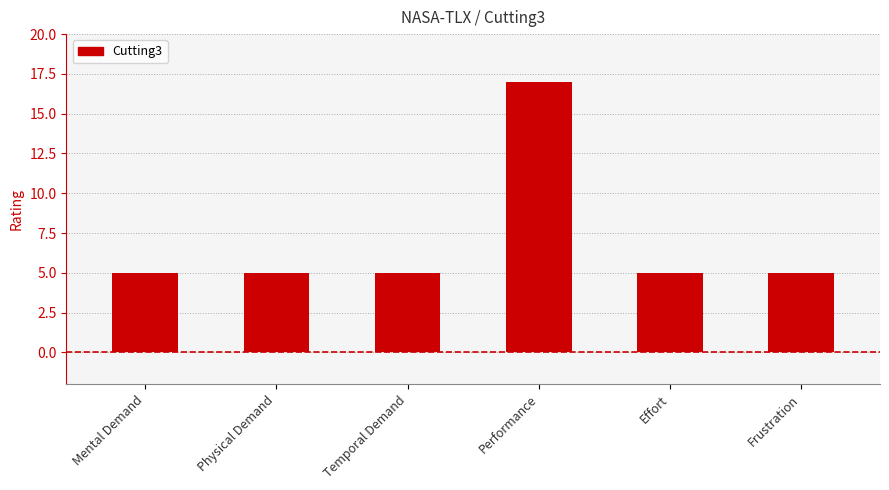

What position from the left is Mental Demand?

1